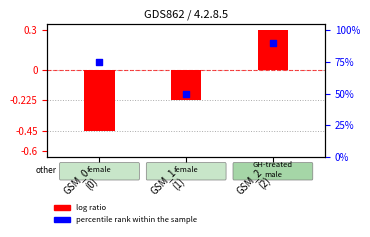

Which series has the largest total across all categories?

percentile rank within the sample